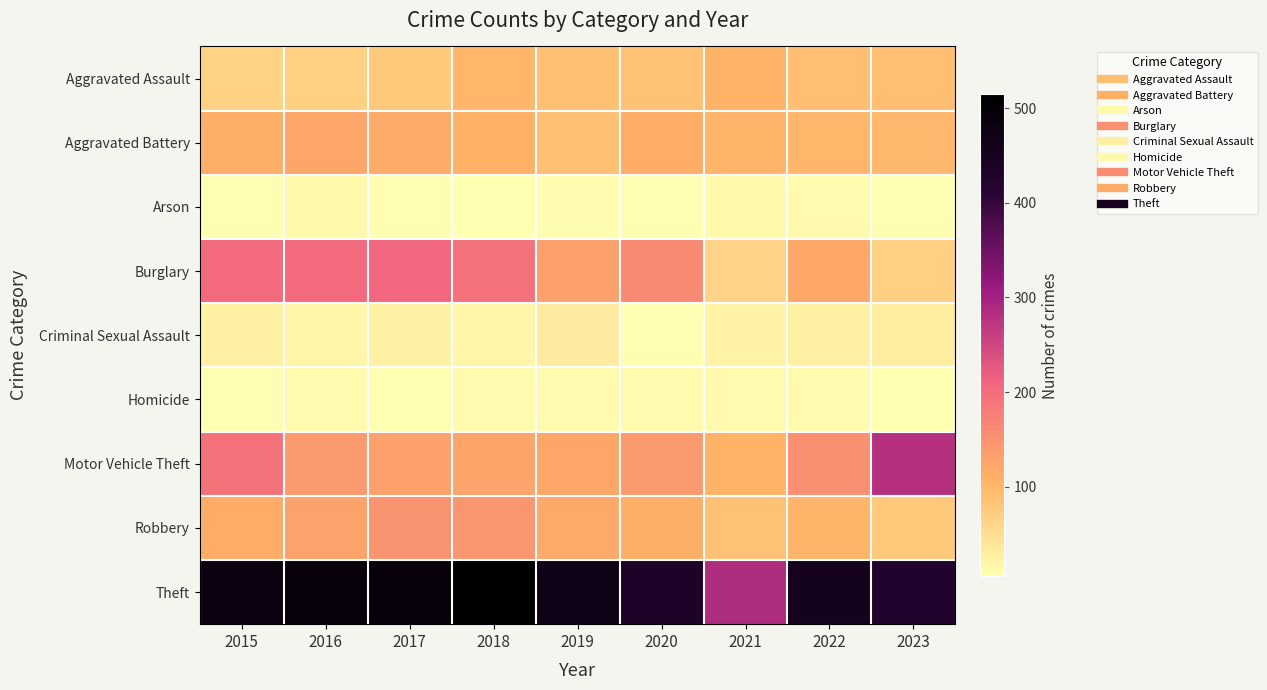

What is the difference between the highest and lowest values at 2022?

446